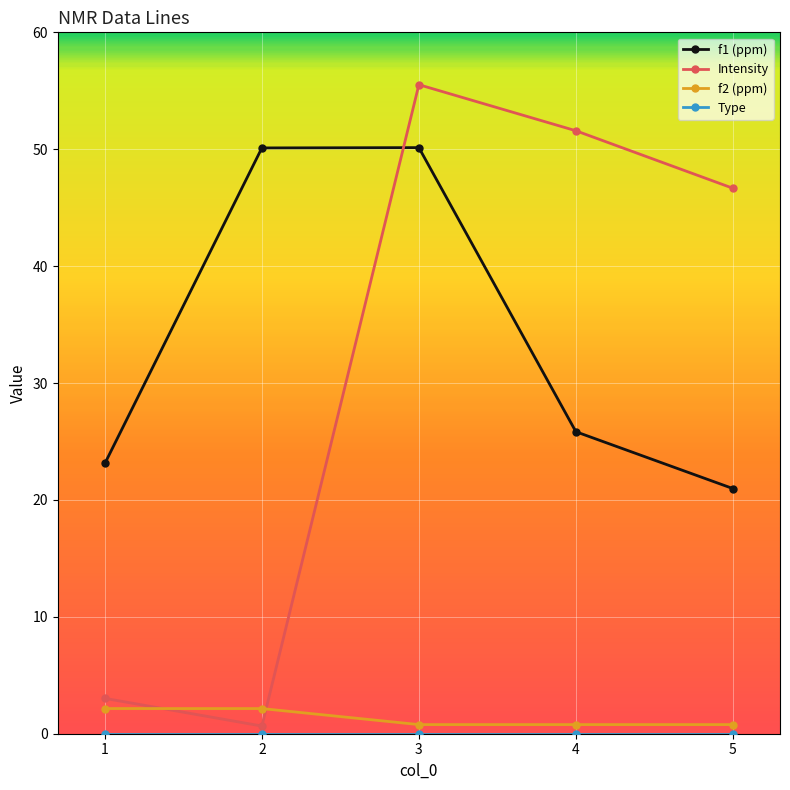

At which label is Intensity closest to 28?

5